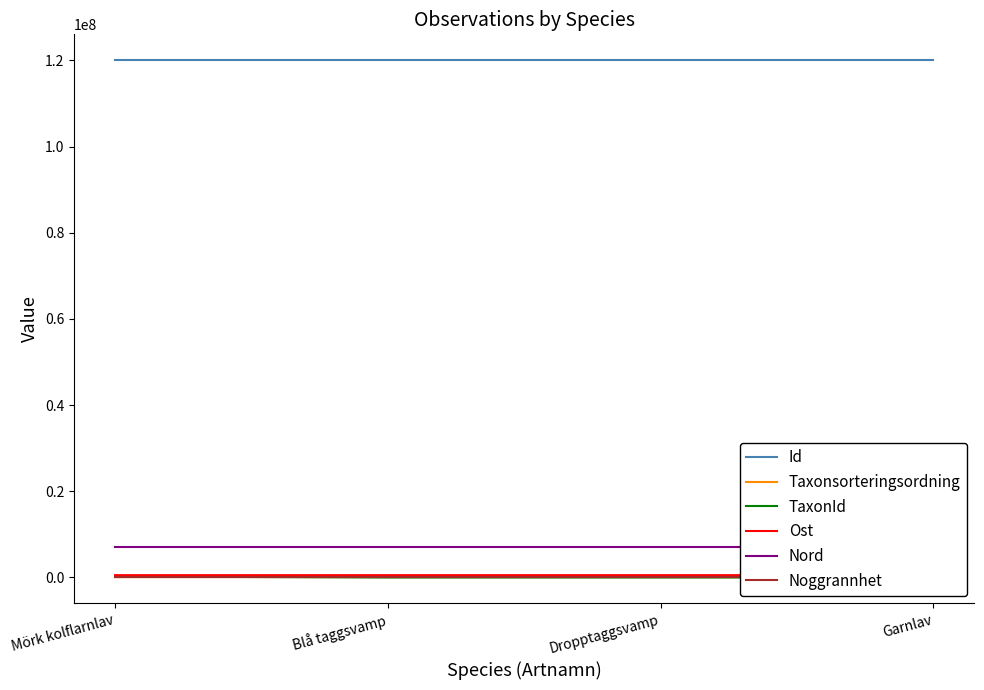

What is the label of the 4th point from the right?

Mörk kolflarnlav